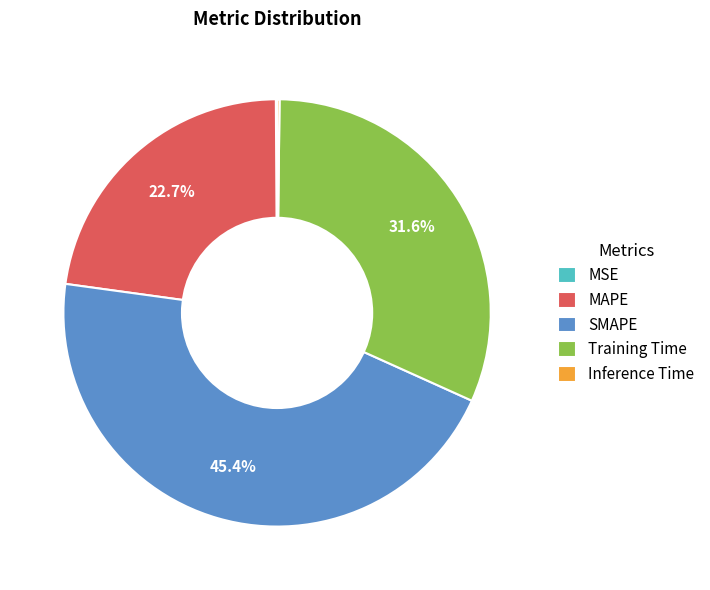

Approximately how many times larger is the value at Training Time compared to MAPE?

1.4